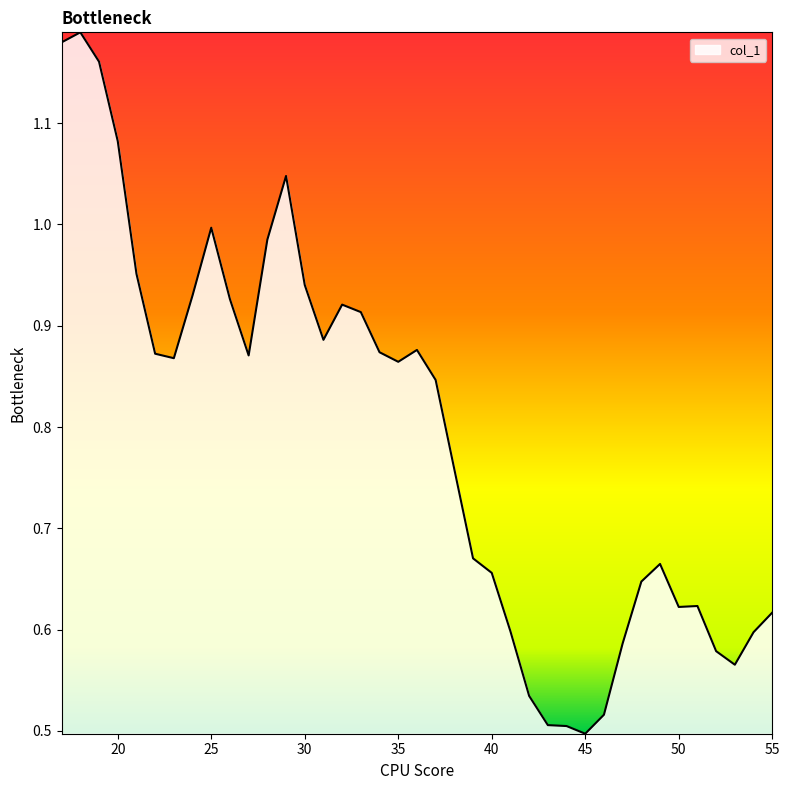

What is the value of the 13th point from the left?

1.0